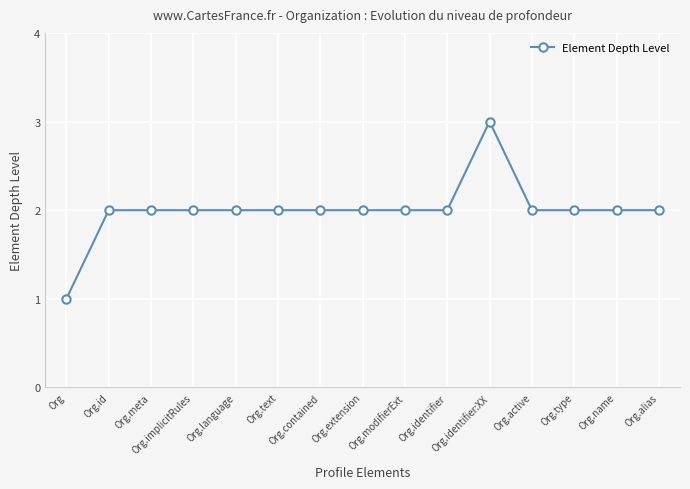

True or false: the data has more than 0 interior local peaks.

True